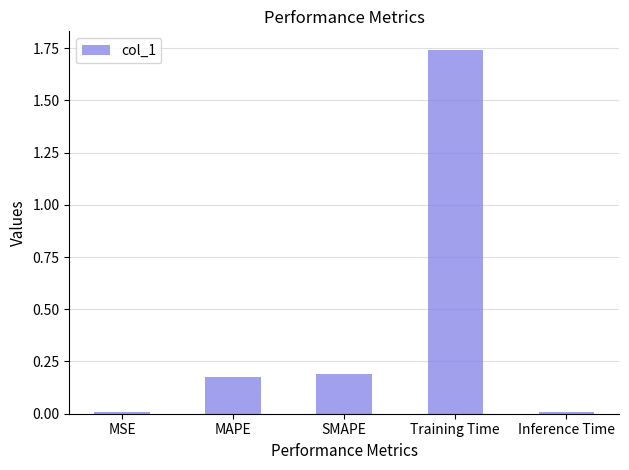

How many categories are shown in the chart?

5